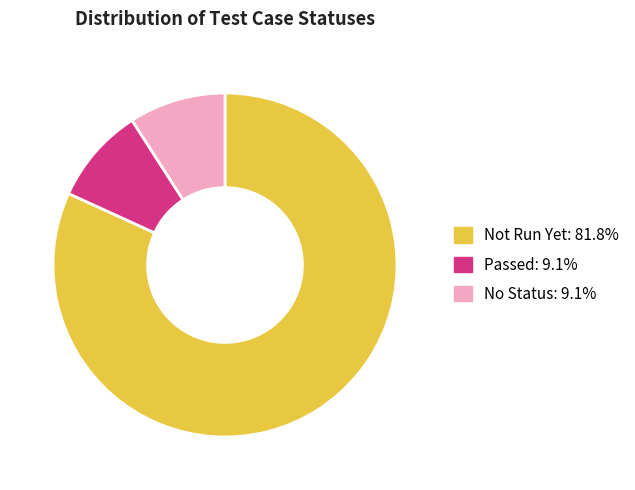

Is the sum of Not Run Yet and Passed greater than half?

Yes